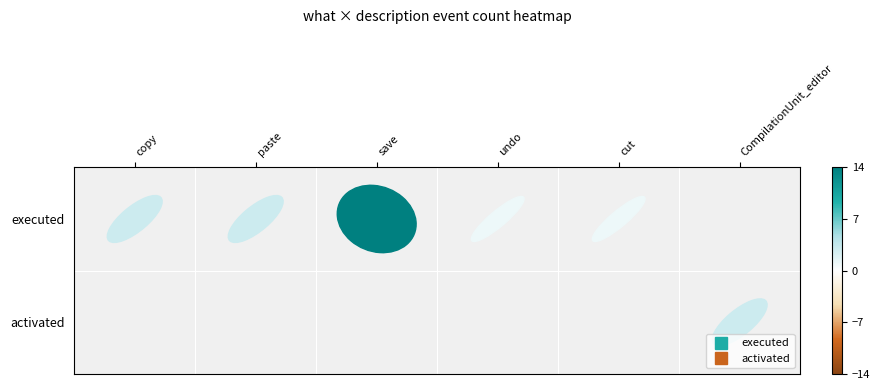

How many data points in activated are above 0?

1